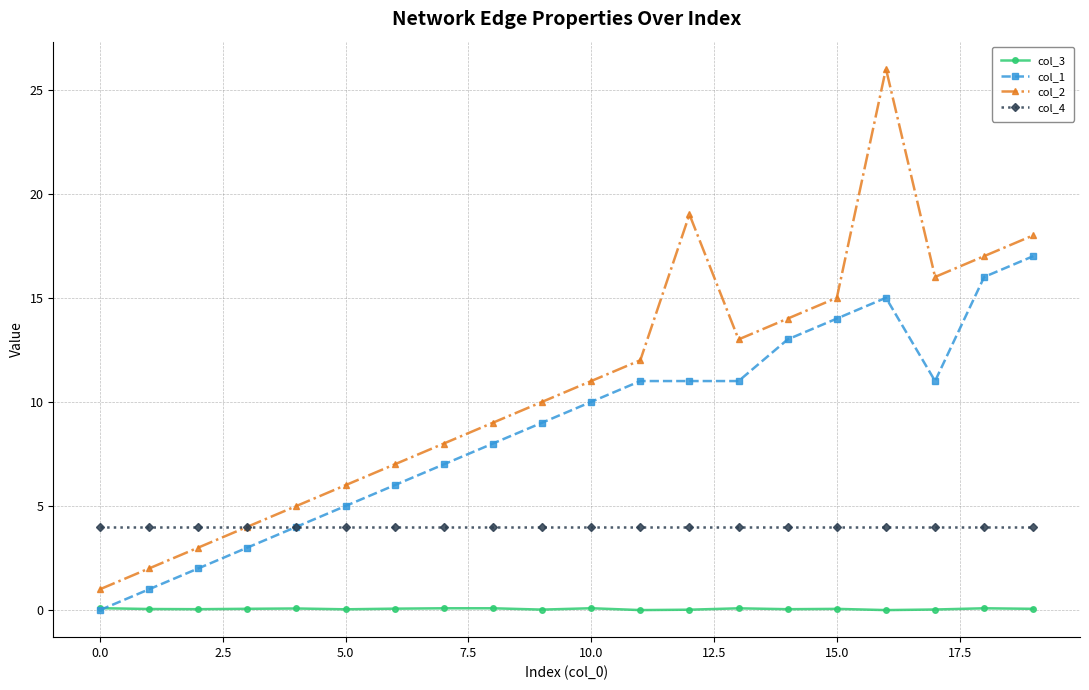

Rank the series by their maximum value, from lowest to highest.

col_3, col_4, col_1, col_2